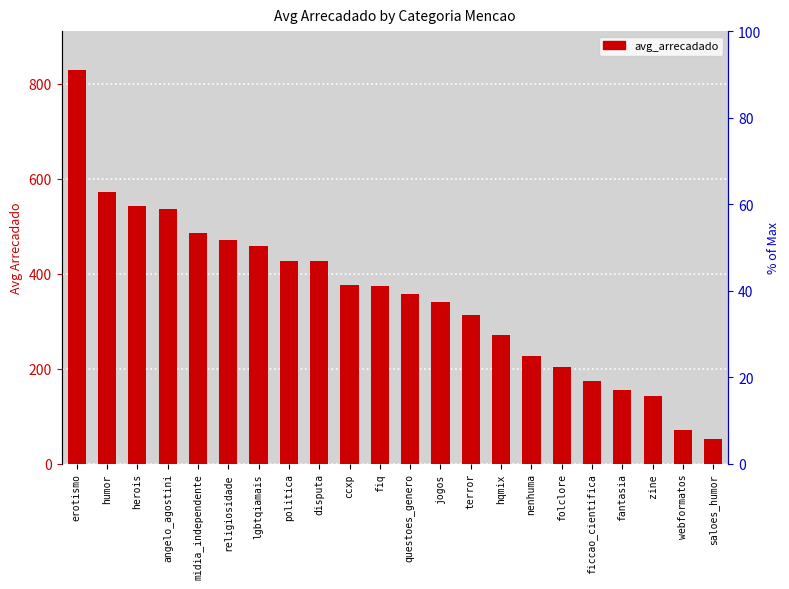

At which category does the chart reach its minimum across all series?

saloes_humor